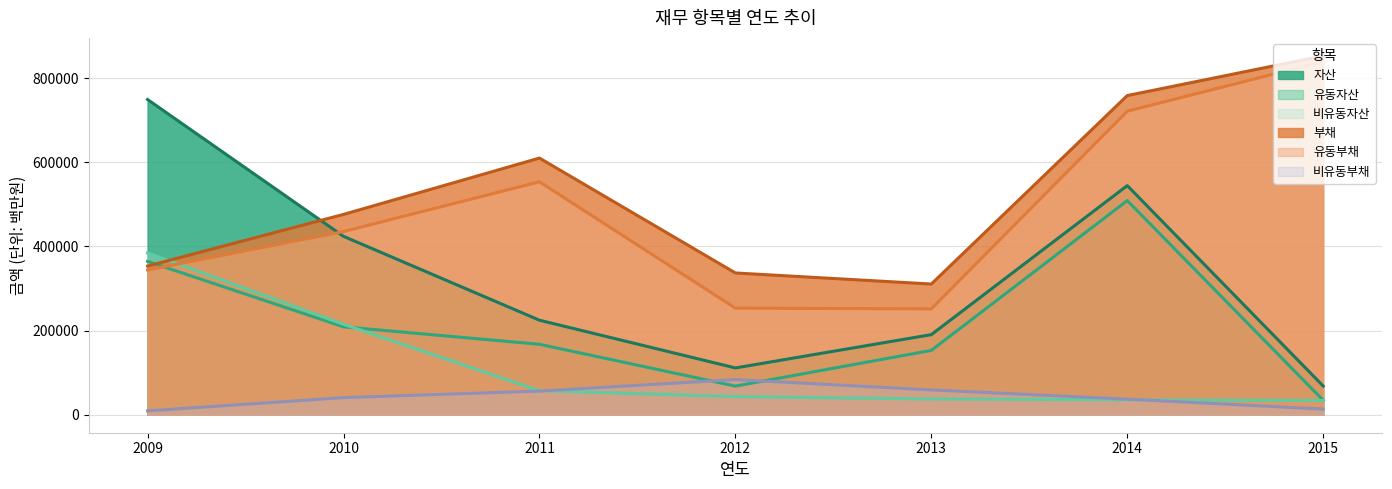

True or false: 부채 and 비유동부채 cross at least once.

False